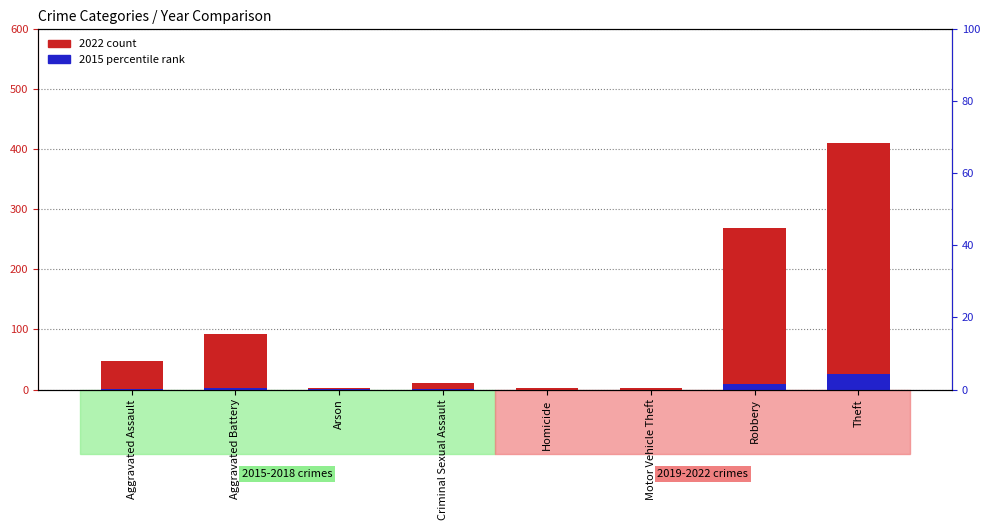

How many series are shown in this chart?

2